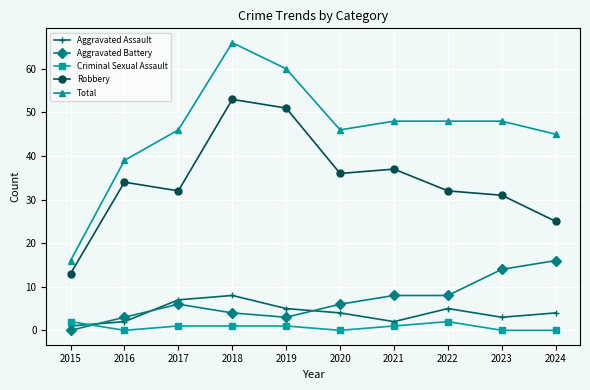

True or false: Aggravated Assault and Total intersect in this chart.

False